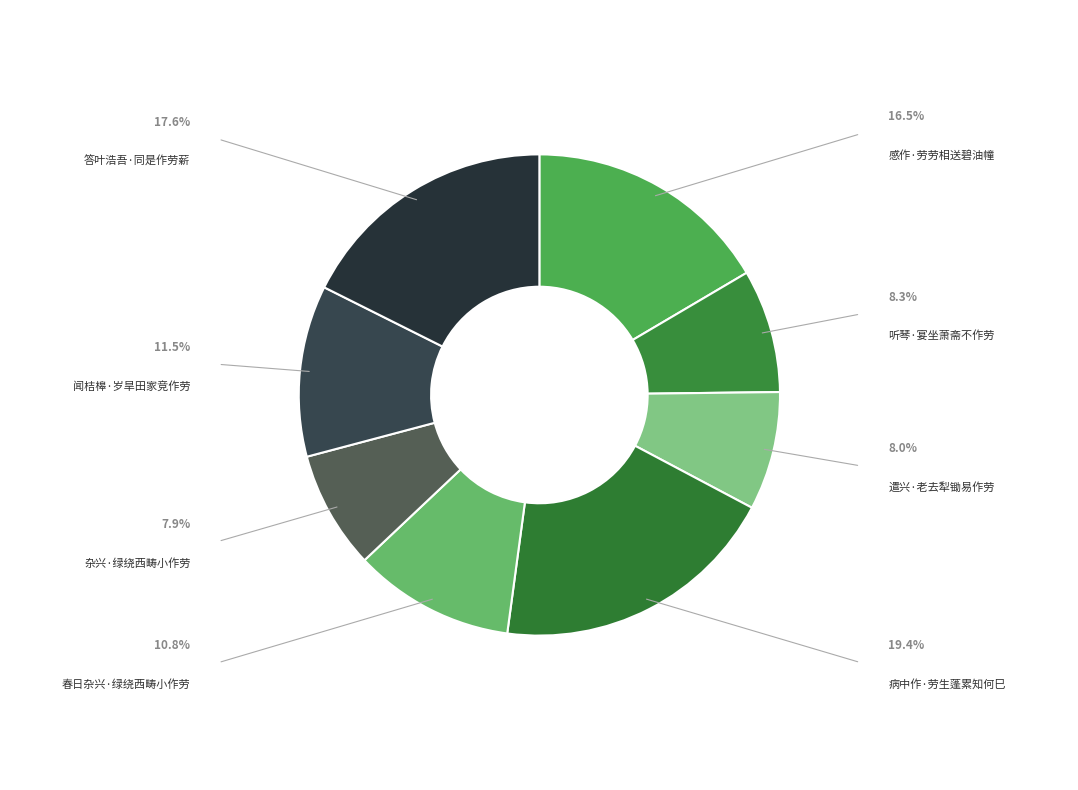

Which slice is the largest?

病中作·劳生蓬累知何巳